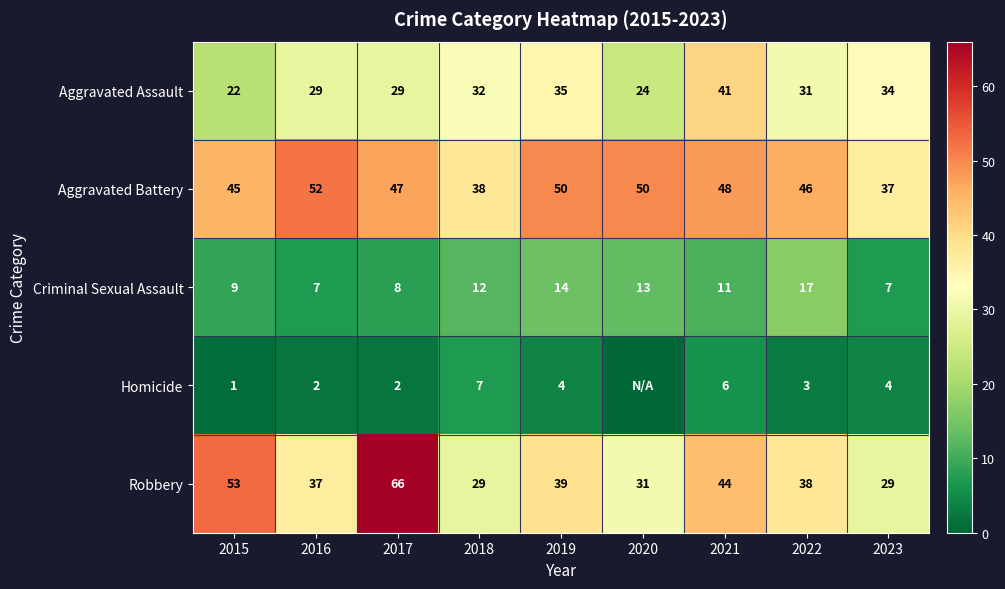

Which label corresponds to the smallest value in the chart?

2020